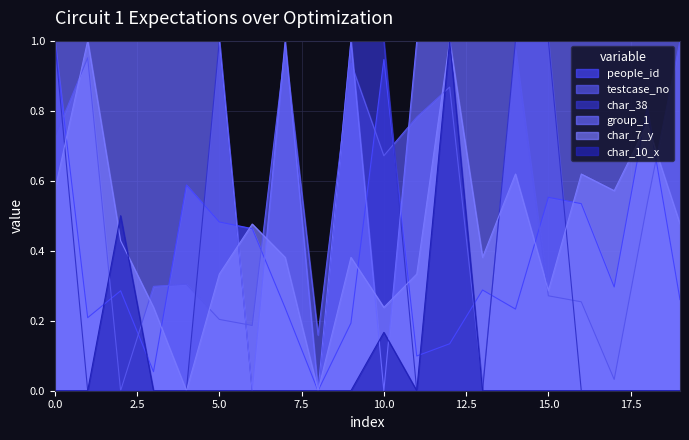

Count the number of data series in this chart.

6